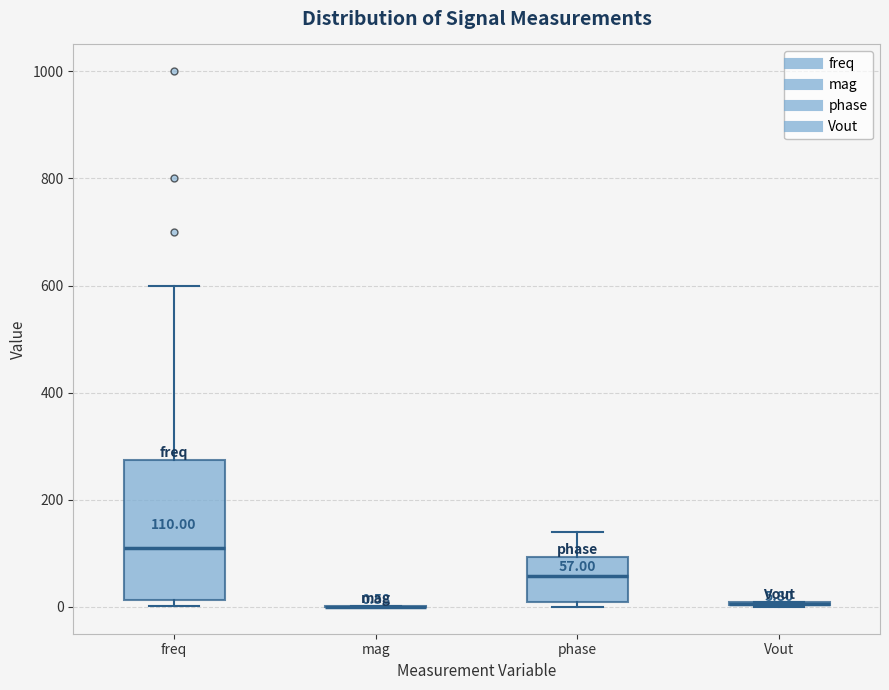

Comparing the boxes themselves (not the whiskers), which one is the tallest?

freq